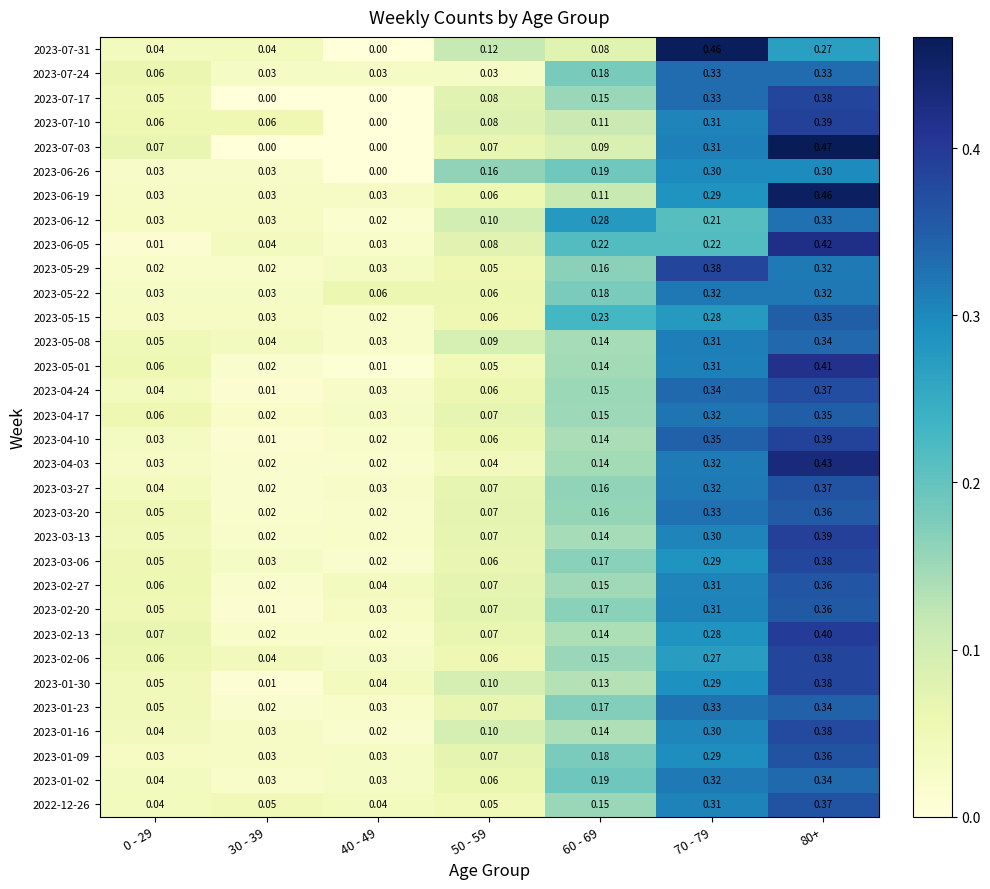

What is the spread (max minus min) of values at 50 - 59?

0.1